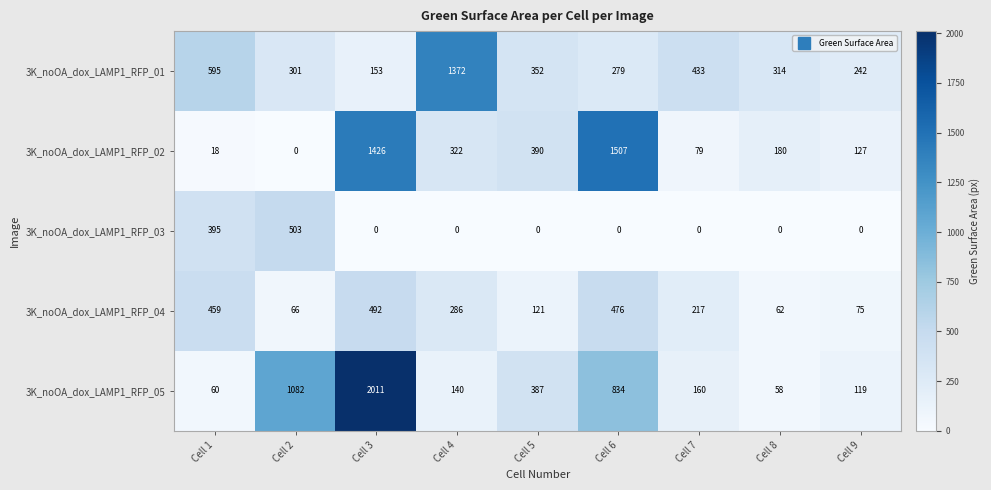

True or false: 3K_noOA_dox_LAMP1_RFP_01 has a value of 414 at Cell 6.

False